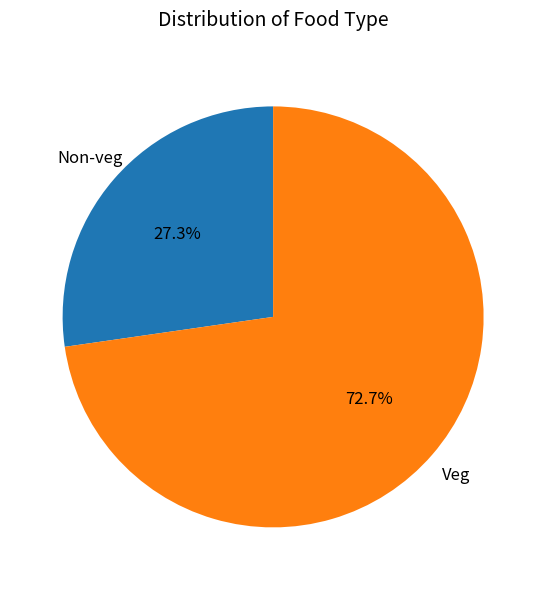

Does any single category account for the majority?

Yes